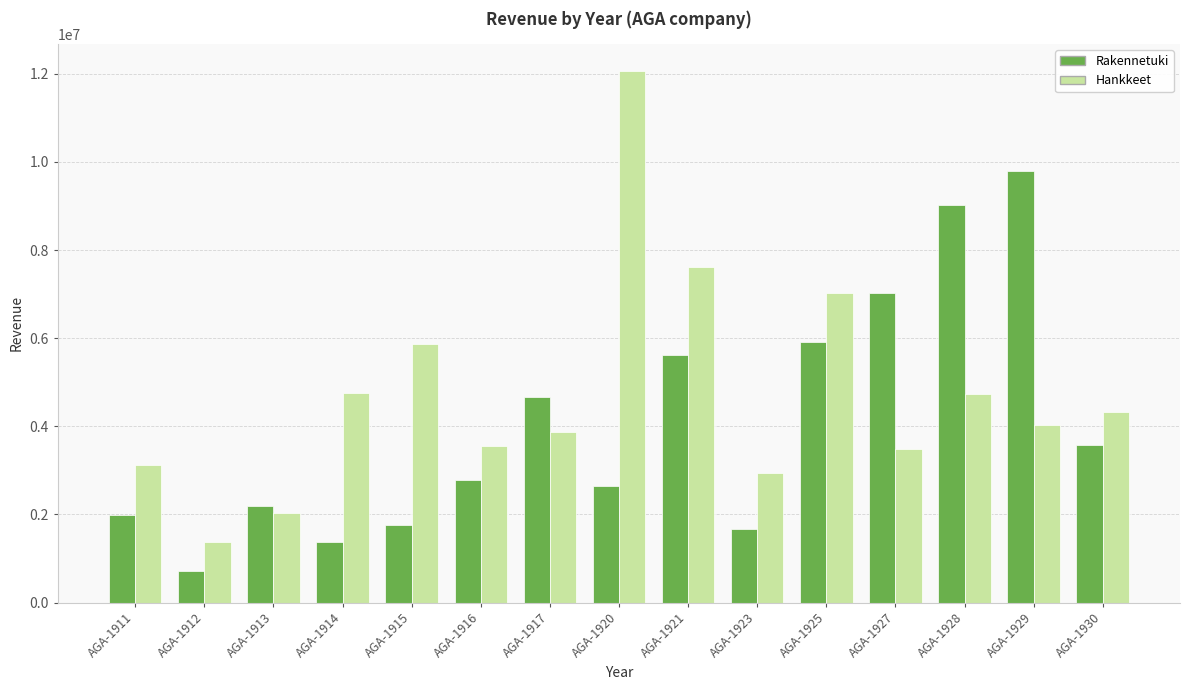

How many values in the Hankkeet series are below 4023293?

7